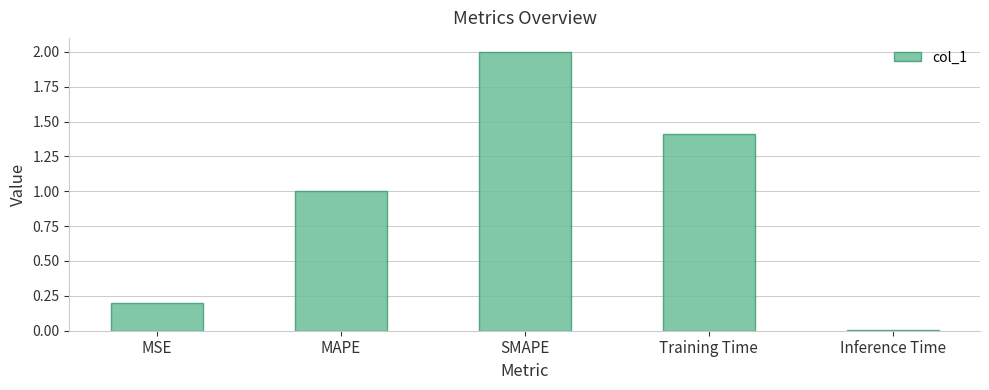

What is the greatest value displayed?

2.0